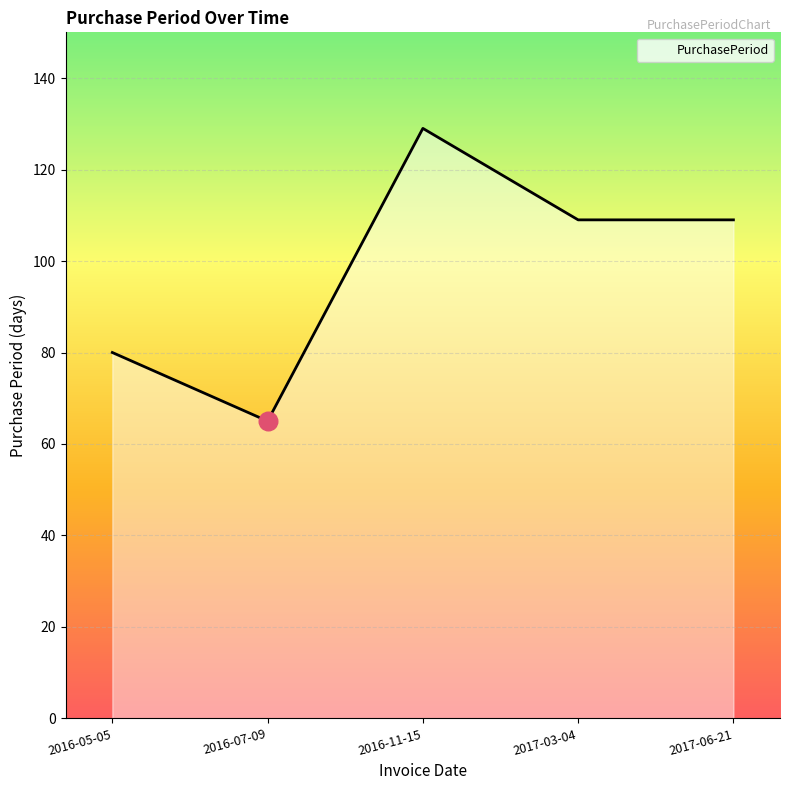

Between 2016-11-15 and 2016-07-09, which is larger?

2016-11-15